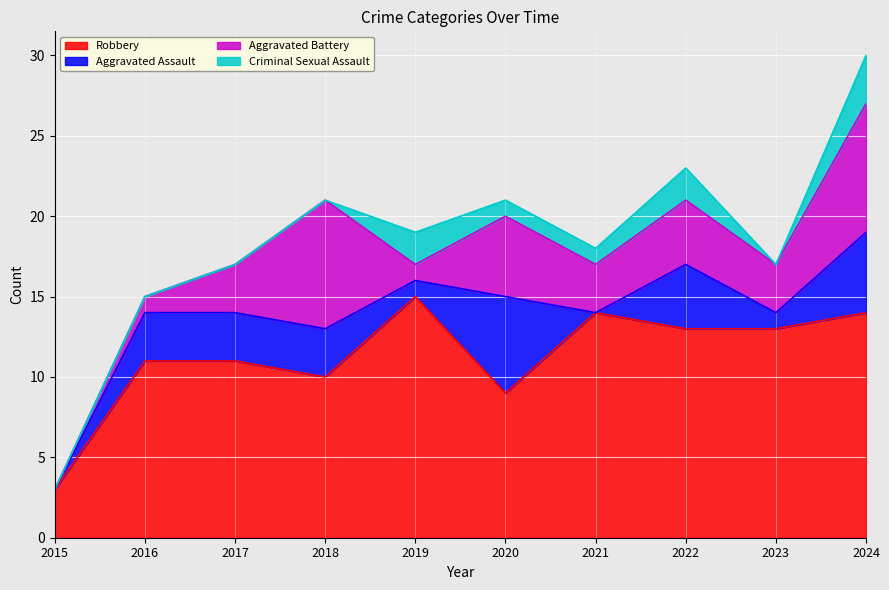

What is the greatest value displayed?

15